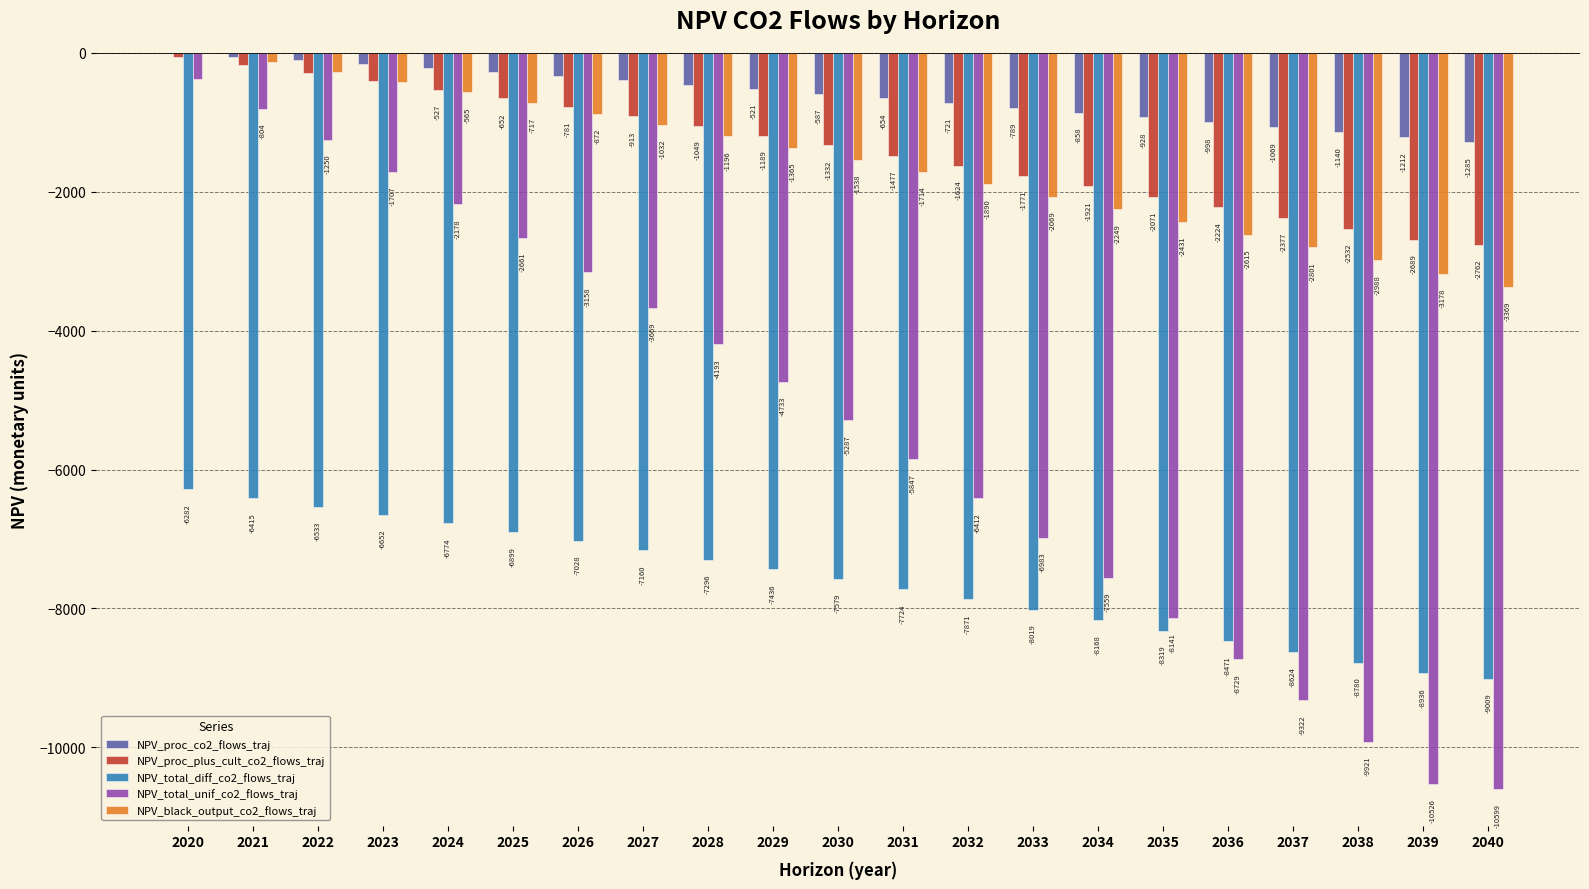

What are all the series names shown in the legend?

NPV_proc_co2_flows_traj, NPV_proc_plus_cult_co2_flows_traj, NPV_total_diff_co2_flows_traj, NPV_total_unif_co2_flows_traj, NPV_black_output_co2_flows_traj